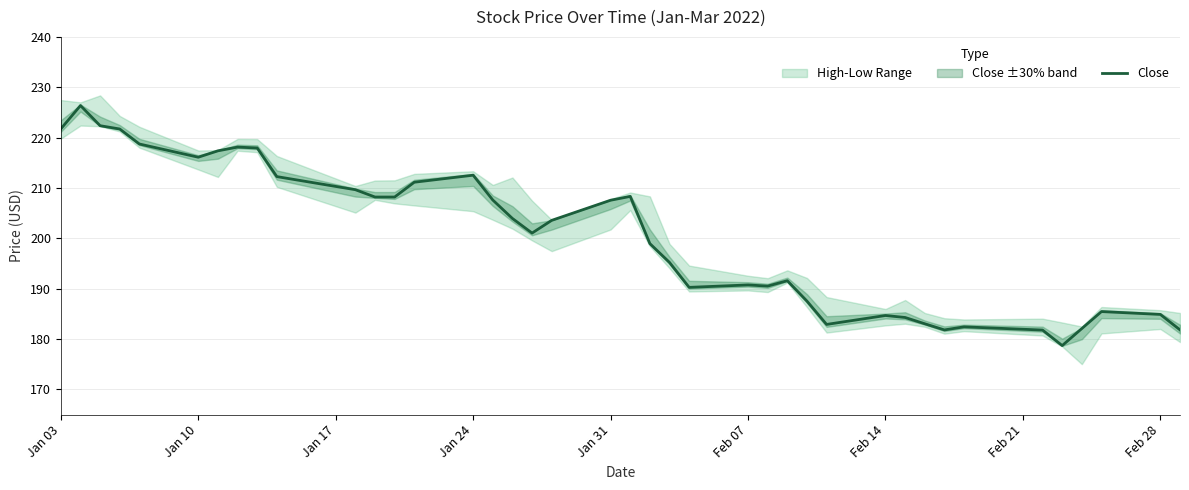

What is the greatest value displayed?

226.4